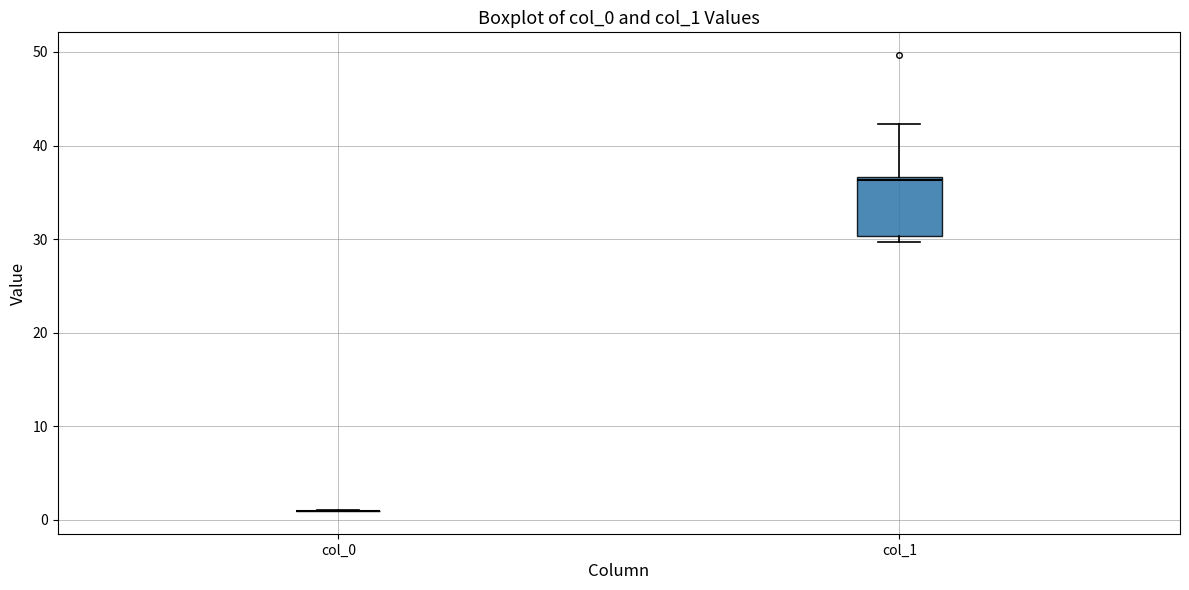

Where does the upper whisker of the box for col_1 end on the y-axis? The values are not printed on the chart, so give them approximately, as read against the axis.

42